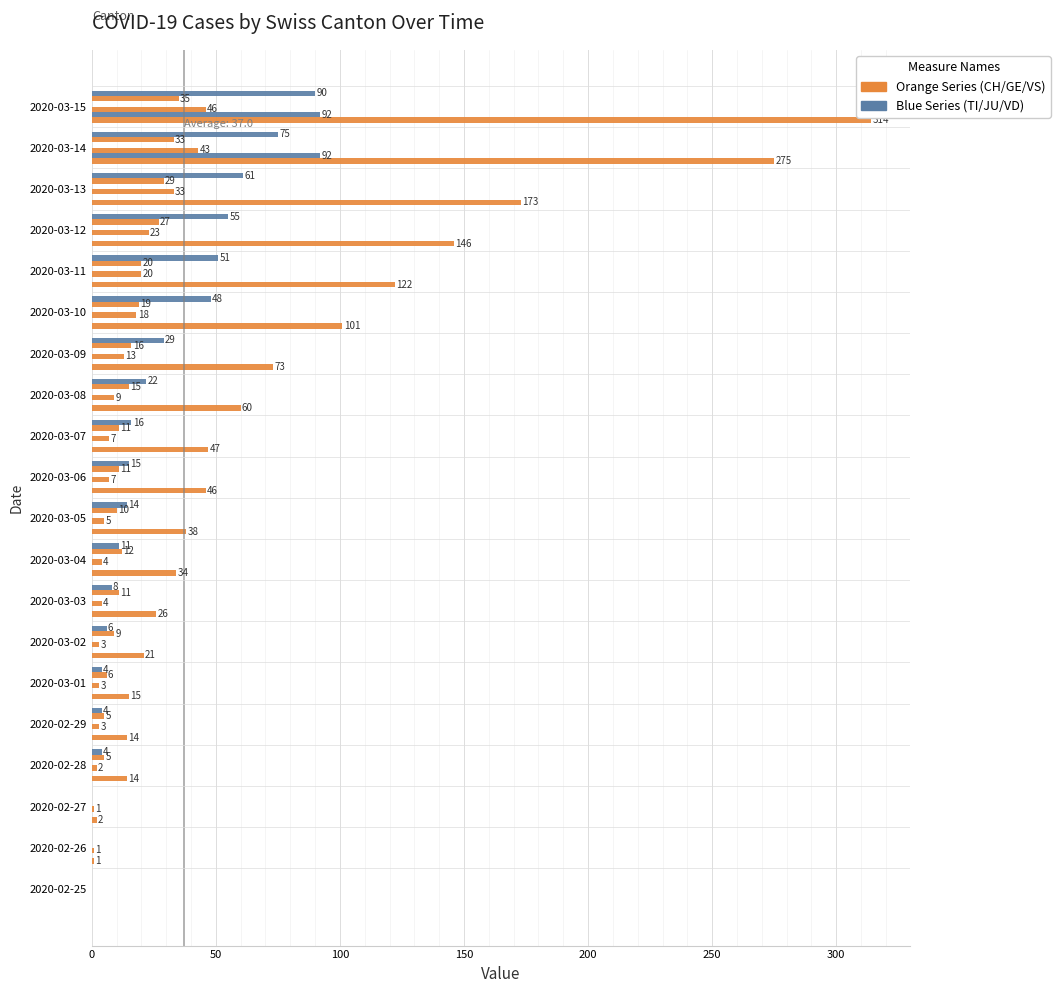

Count the number of data series in this chart.

5